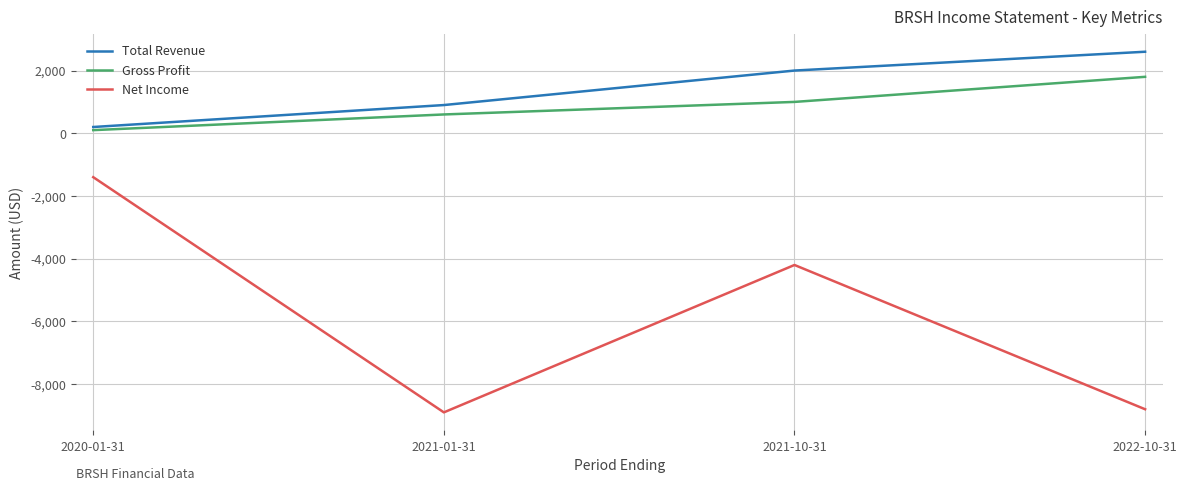

What is the total value across all series at 2022-10-31?

-4400